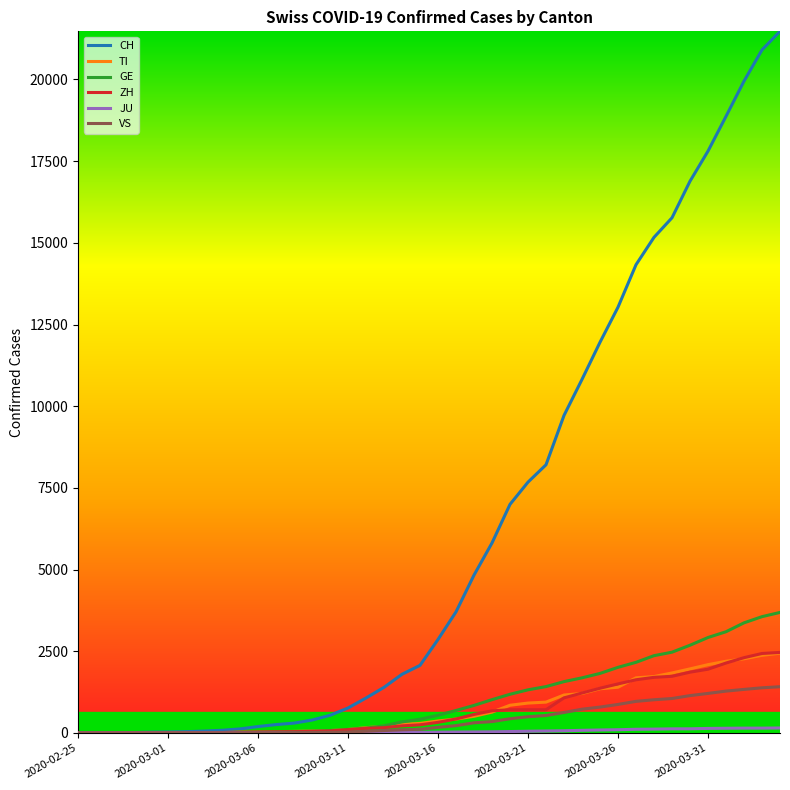

Which series has the largest total across all categories?

CH